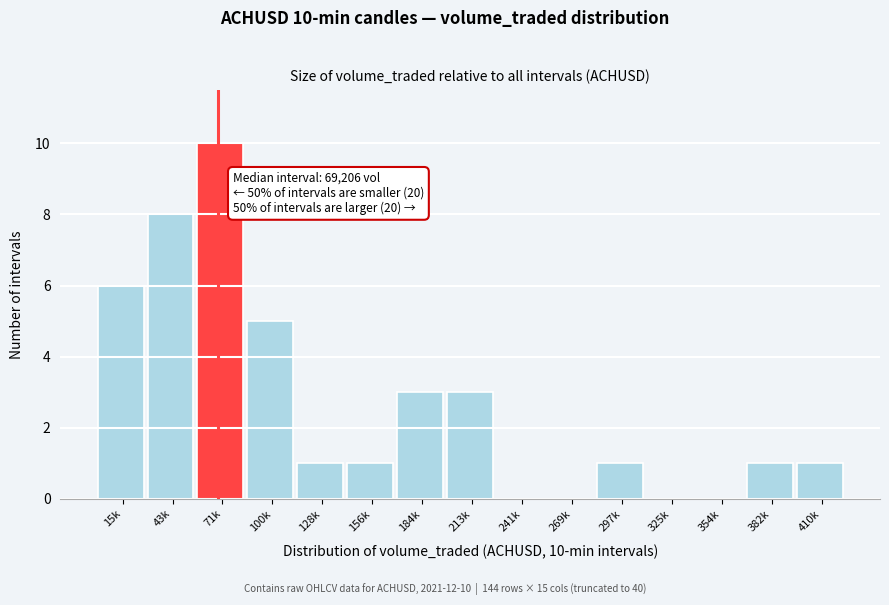

Reading left to right, what are all the values shown in this chart?

15k=6	43k=8	71k=10	100k=5	128k=1	156k=1	184k=3	213k=3	241k=0	269k=0	297k=1	325k=0	354k=0	382k=1	410k=1